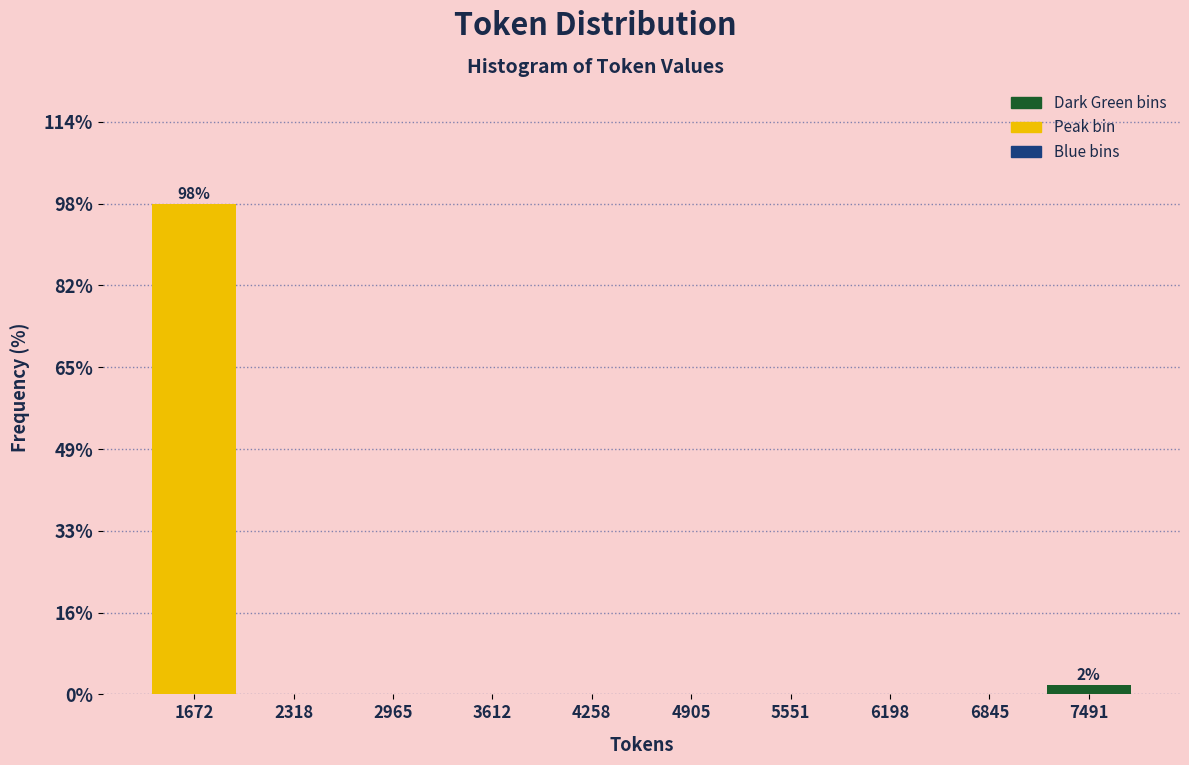

Over which range of the x-axis is the bar tallest?

1300 to 2000